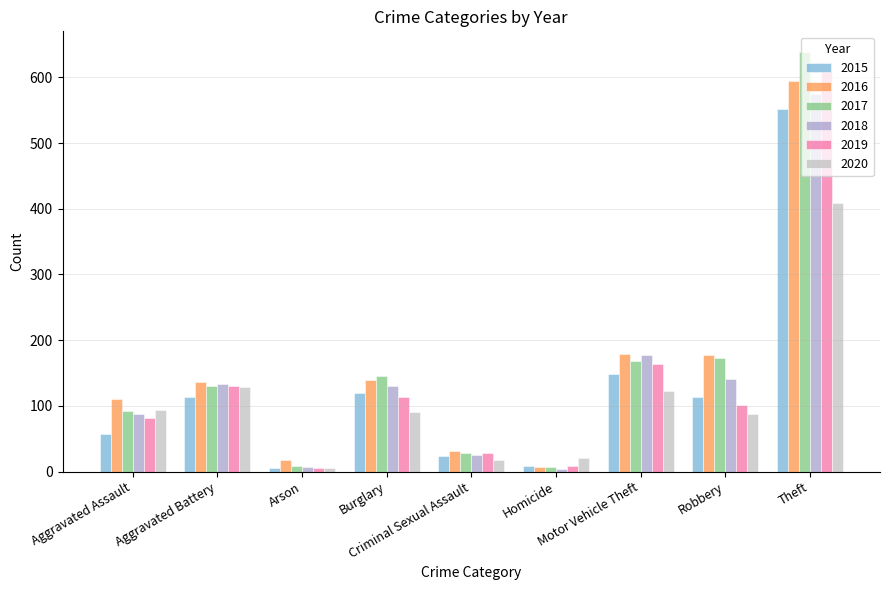

What is the difference between the 2016 values at Criminal Sexual Assault and Theft?

563